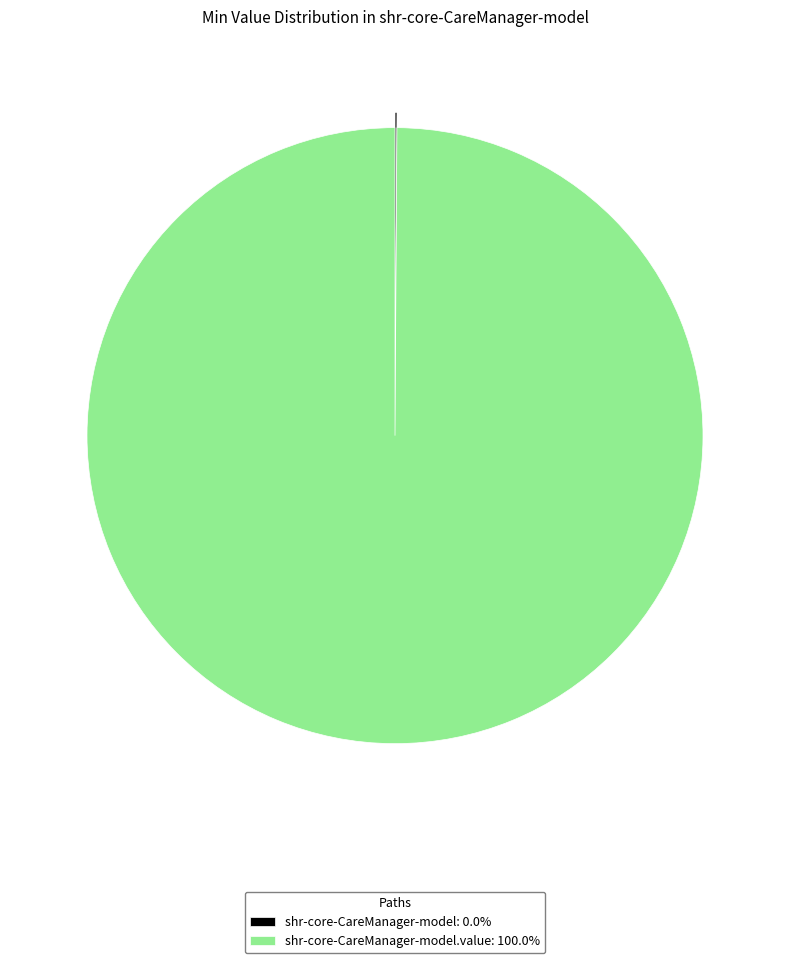

Is shr-core-CareManager-model.value: 100.0% the majority of the pie?

Yes